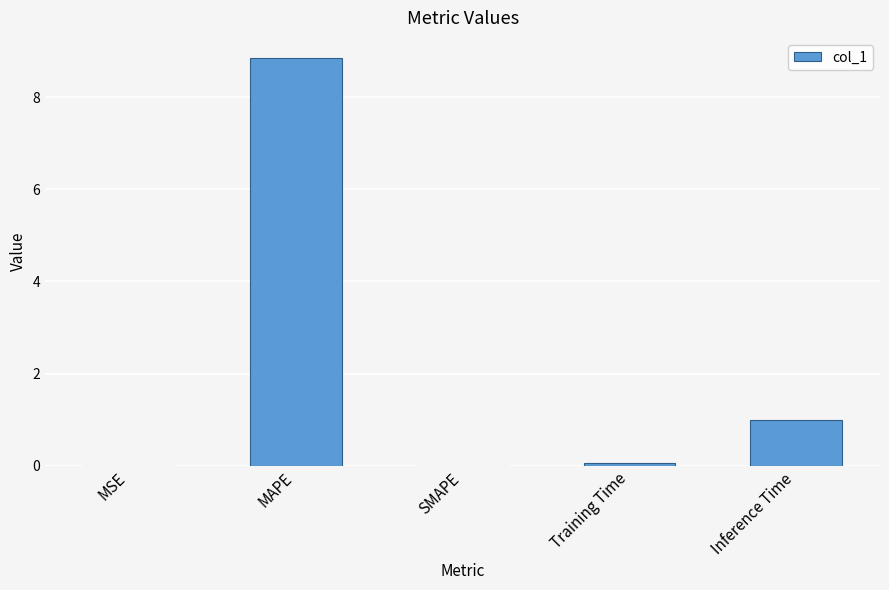

Is it true that the value at MSE is 0.0?

True